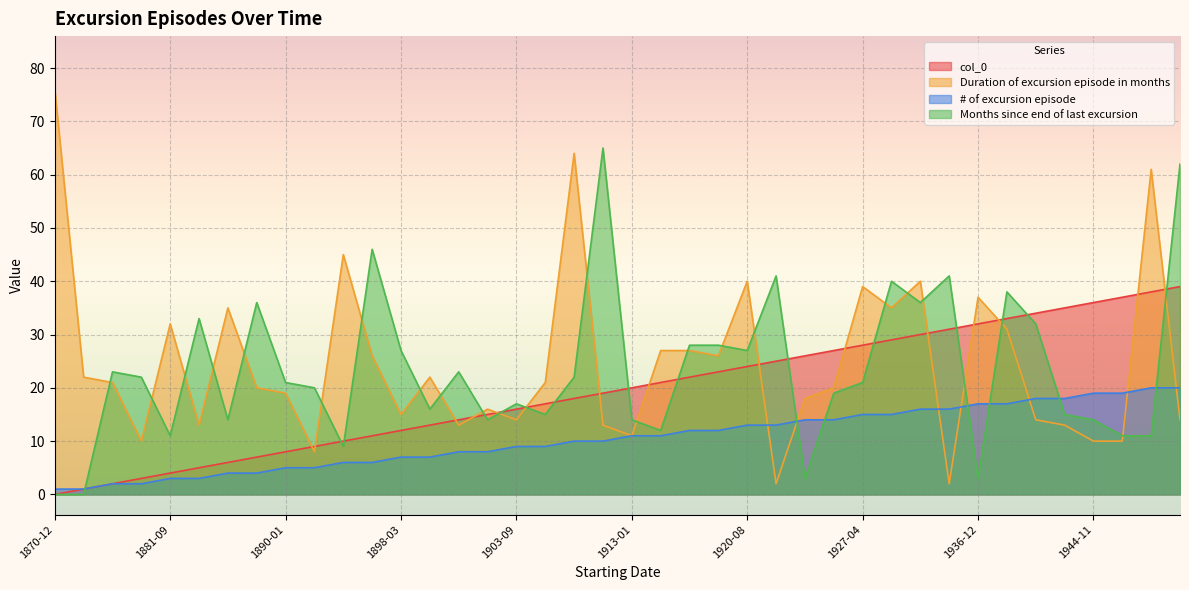

True or false: # of excursion episode has more than 0 points higher than both neighbors.

False